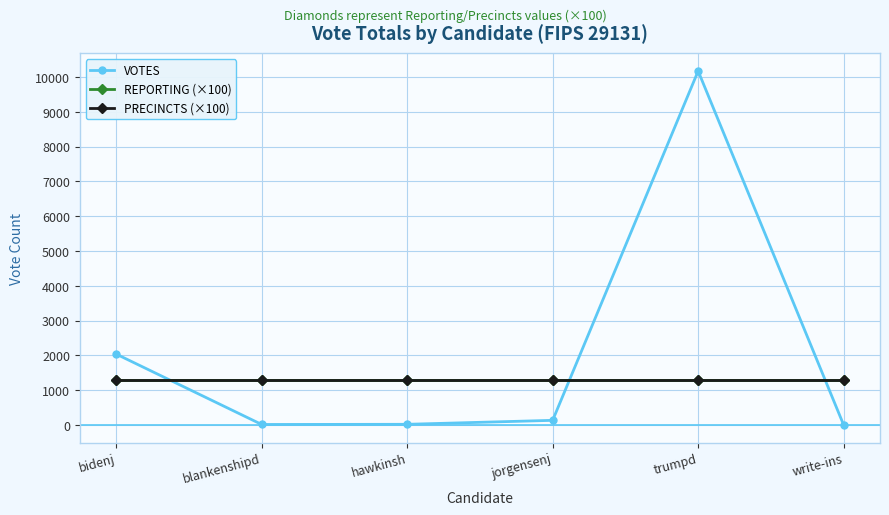

What position from the left is trumpd?

5